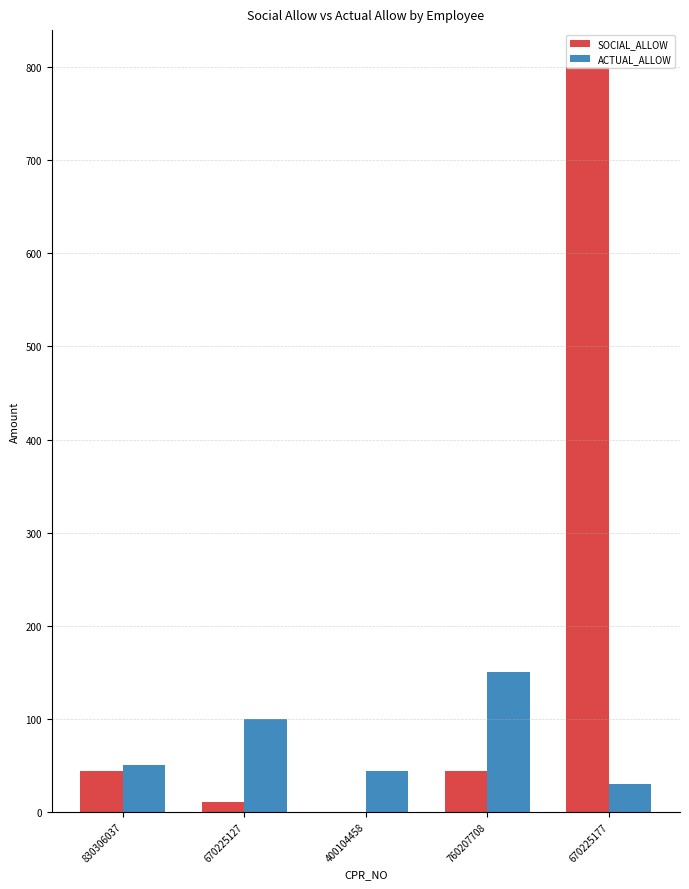

Is it true that ACTUAL_ALLOW equals 48 at 670225127?

False